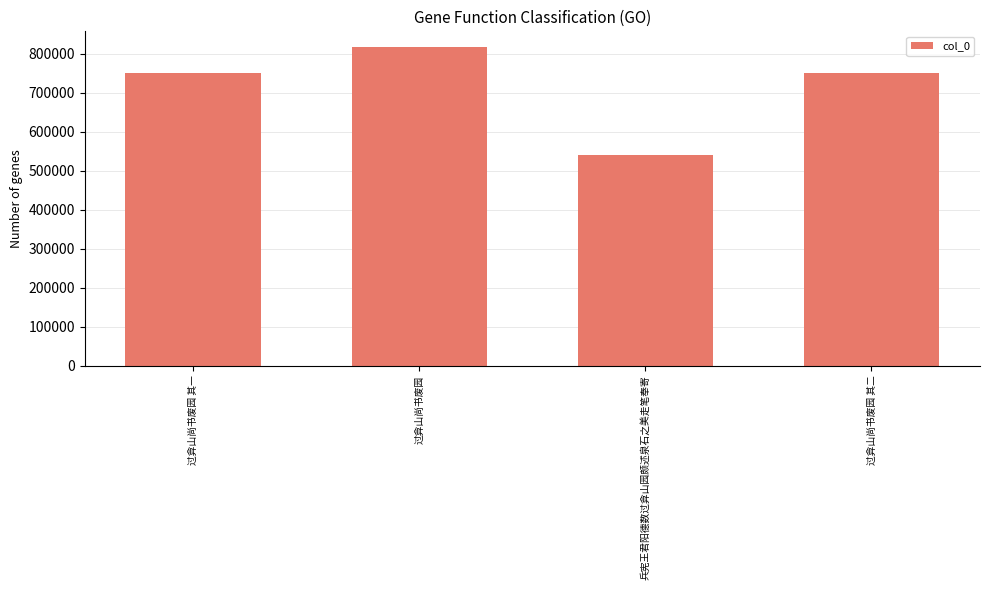

What is the greatest value displayed?

816940